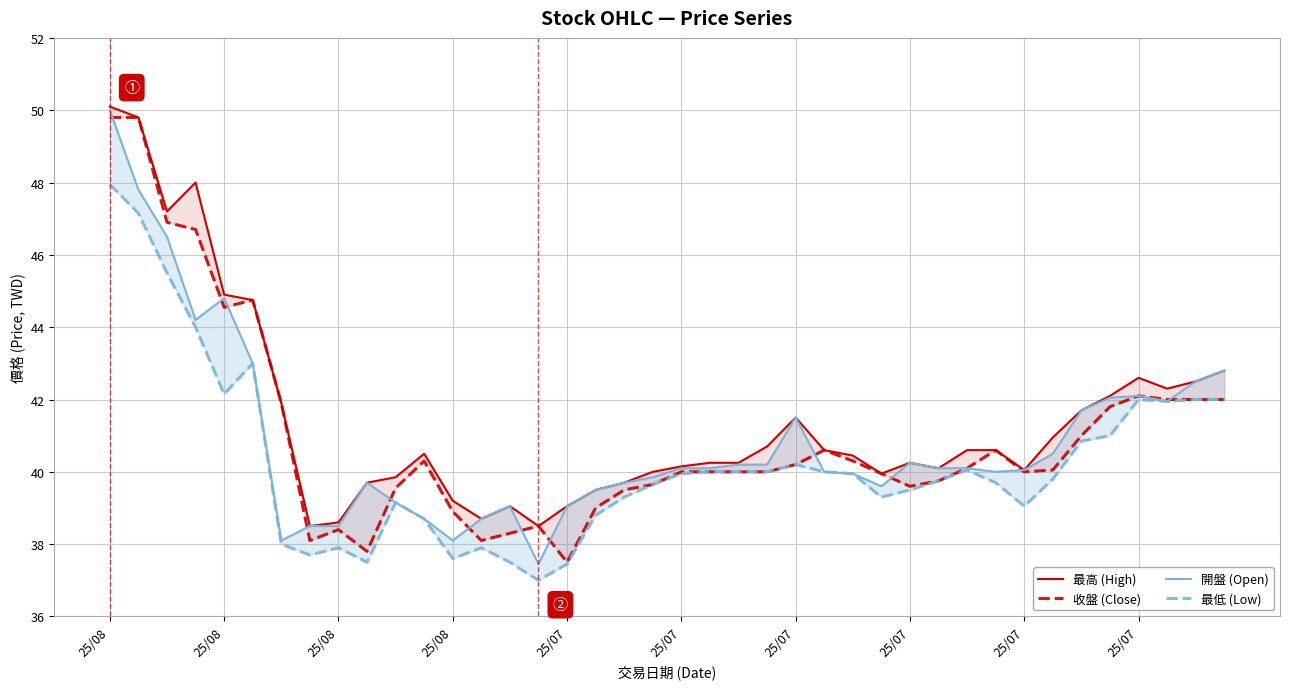

Is it true that 最低 (Low) equals 37.6 at 25/08?

True